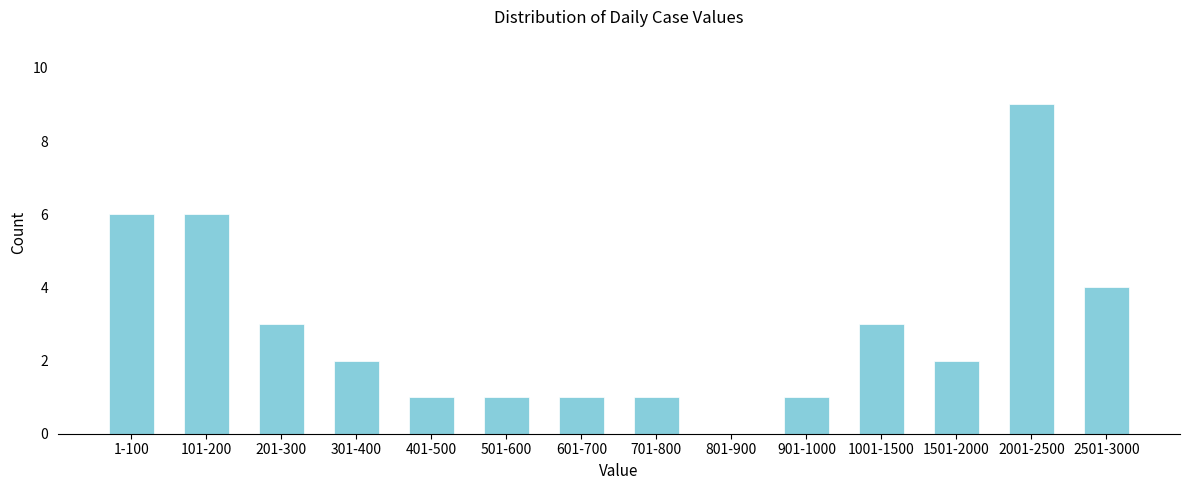

Reading right to left, transcribe all the data shown in this chart.

2501-3000=4	2001-2500=9	1501-2000=2	1001-1500=3	901-1000=1	801-900=0	701-800=1	601-700=1	501-600=1	401-500=1	301-400=2	201-300=3	101-200=6	1-100=6